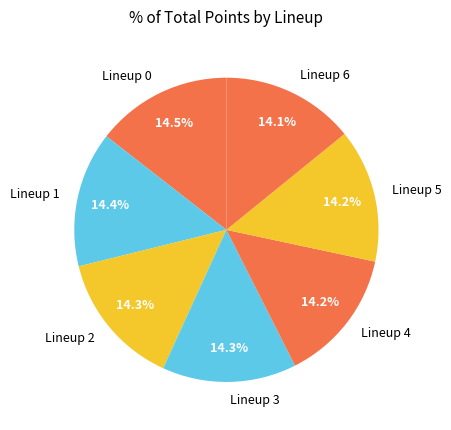

How many segments does this pie chart have?

7